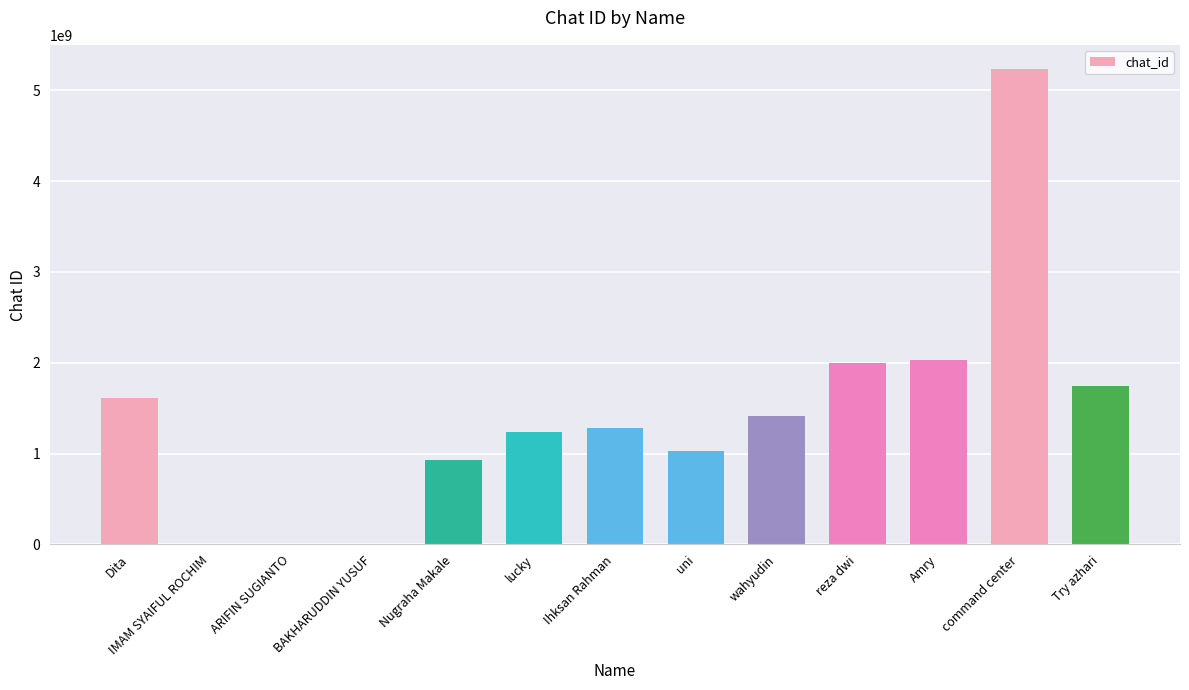

What is the sum of the values at lucky and uni?

2264752069